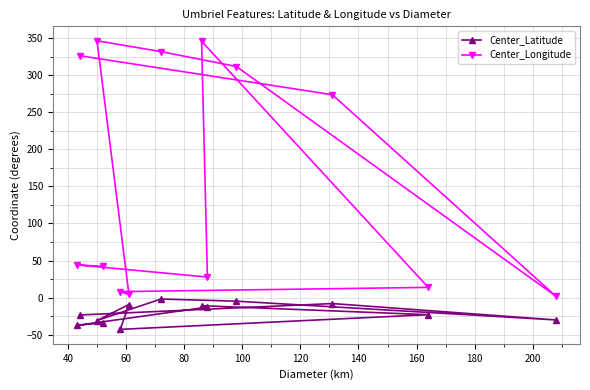

What is the difference between the maximum and minimum values in the Center_Longitude series?

344.5